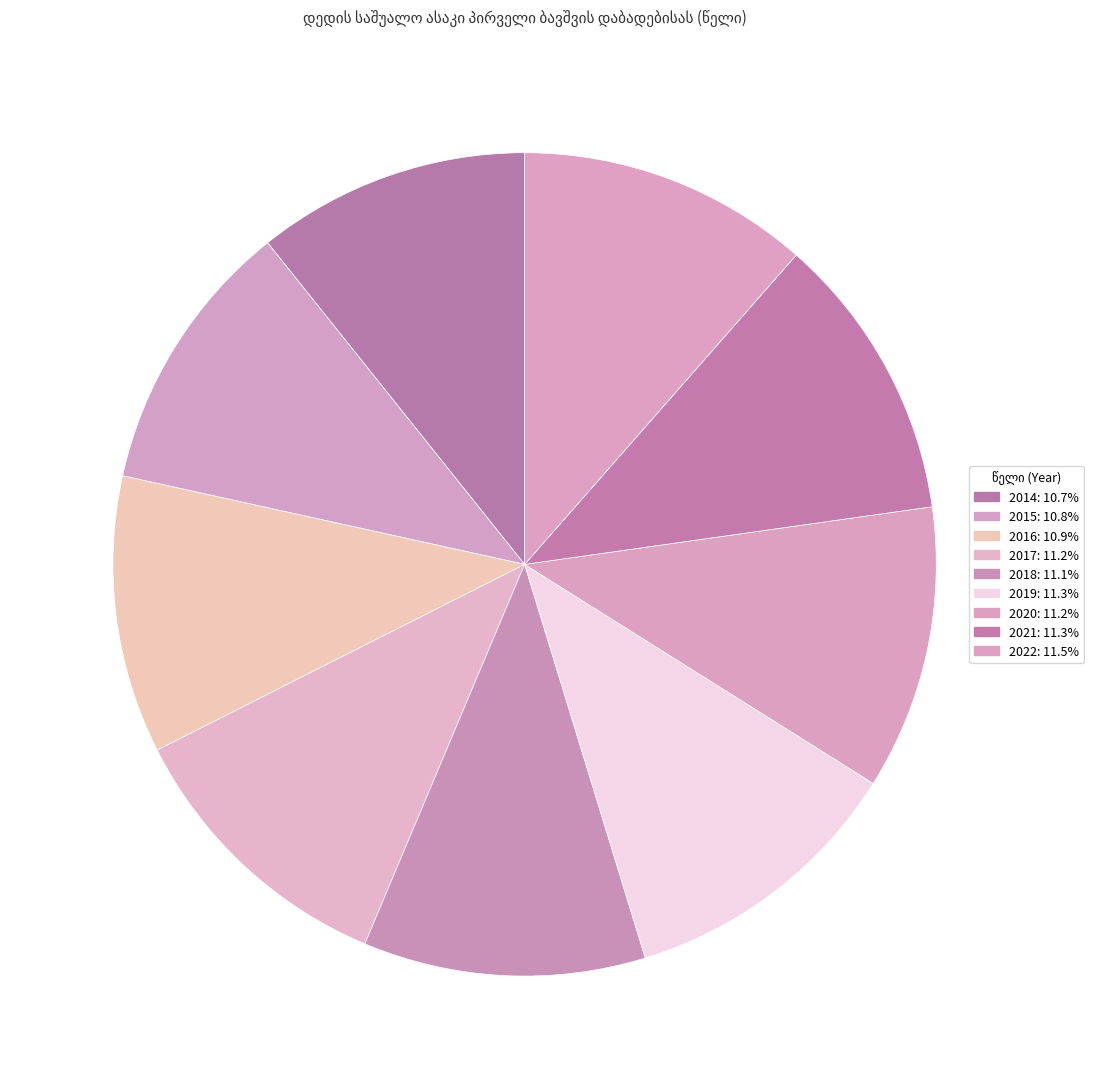

Do 2017 and 2022 together represent more than half of the pie?

No